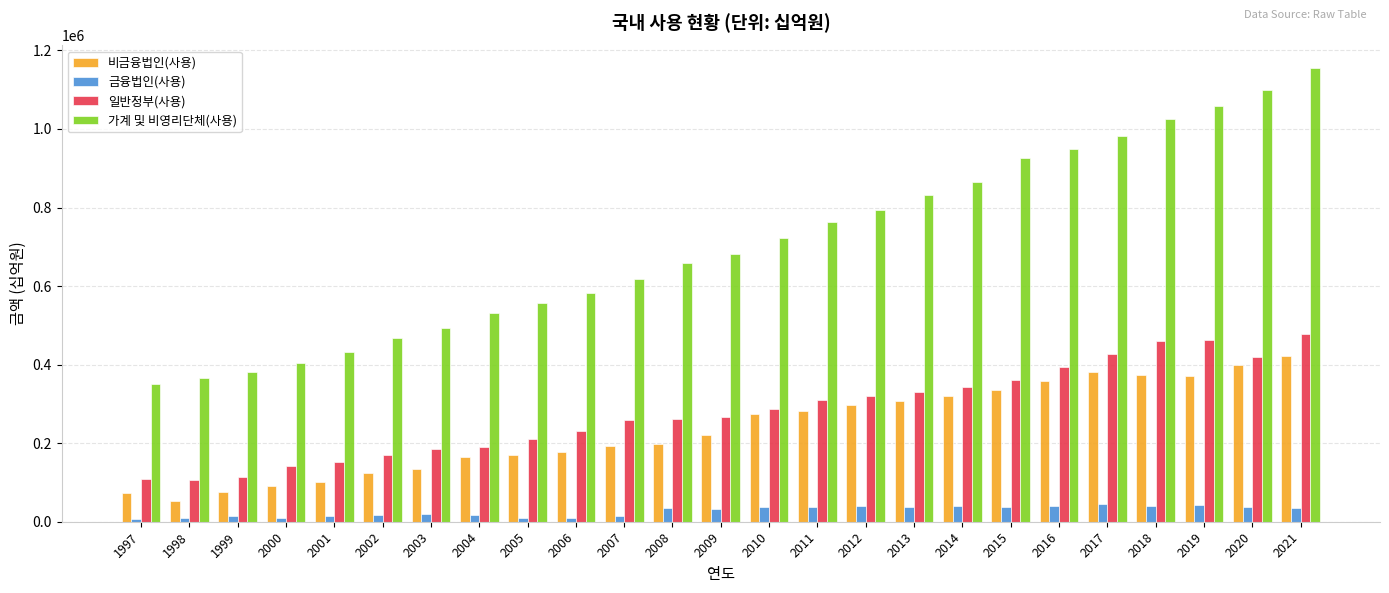

At how many categories does at least one series exceed 373525?

23